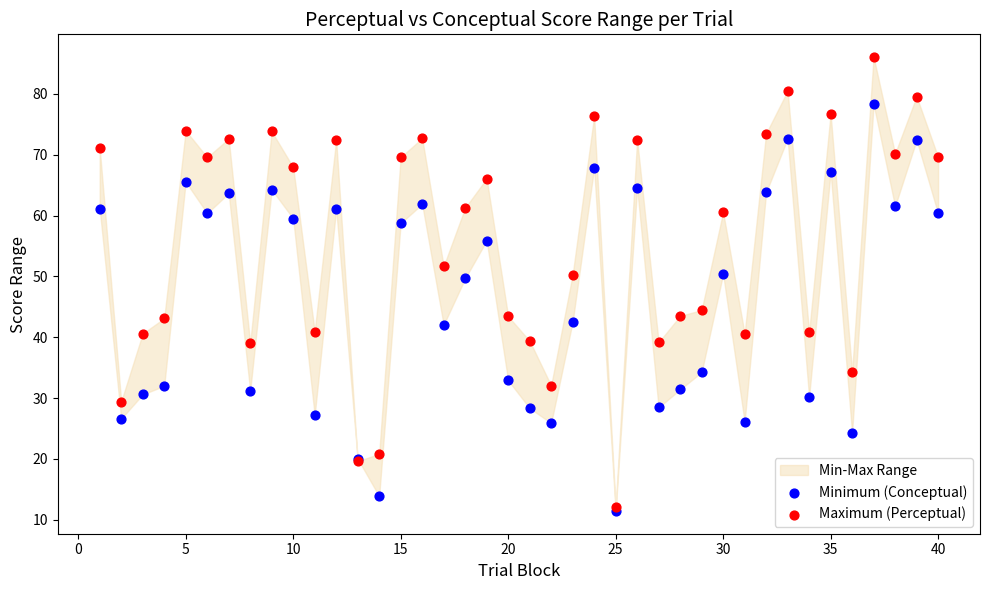

Which series contains the highest Y value?

Maximum (Perceptual)